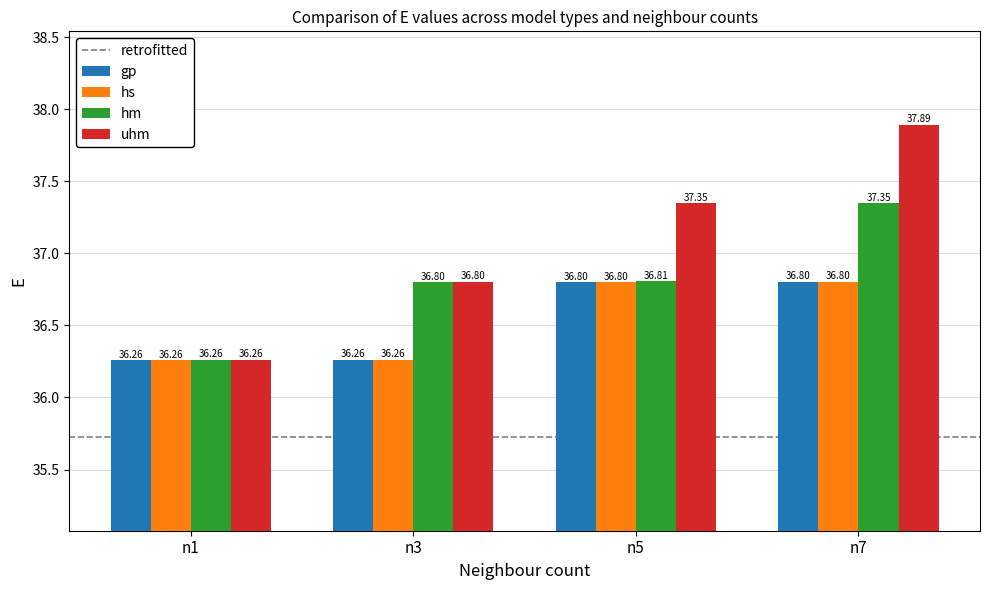

At which category is the sum across all series the highest?

n7